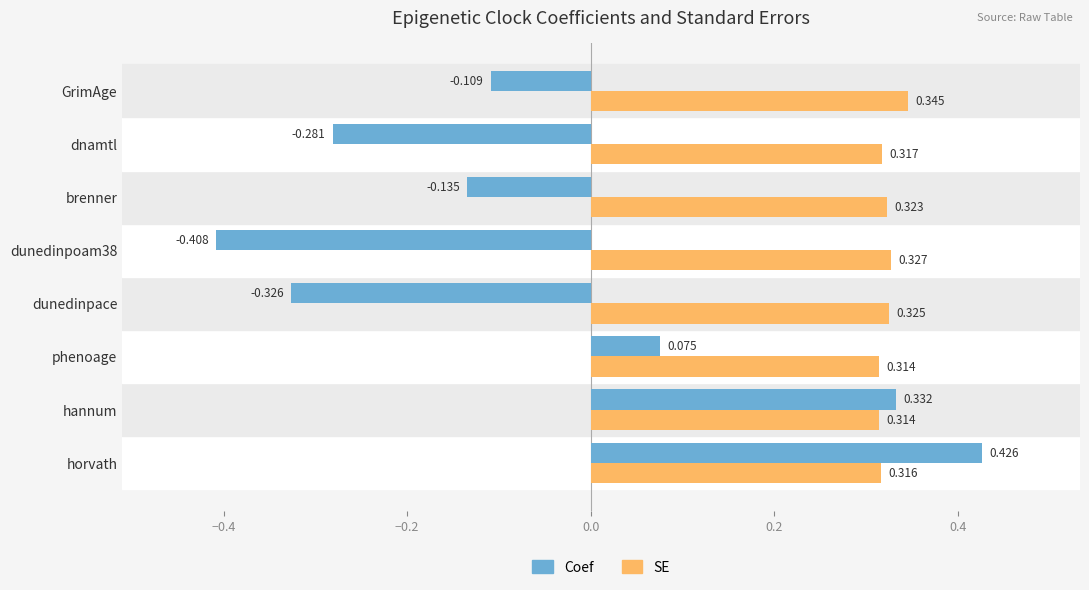

How many categories are shown in the chart?

8